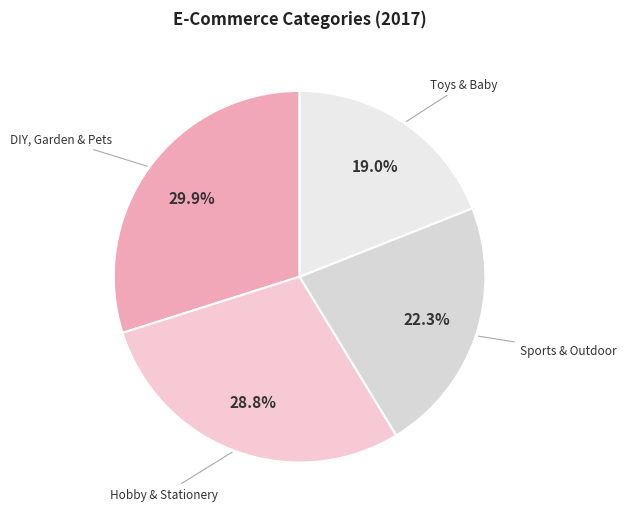

Count the number of slices in the pie.

4